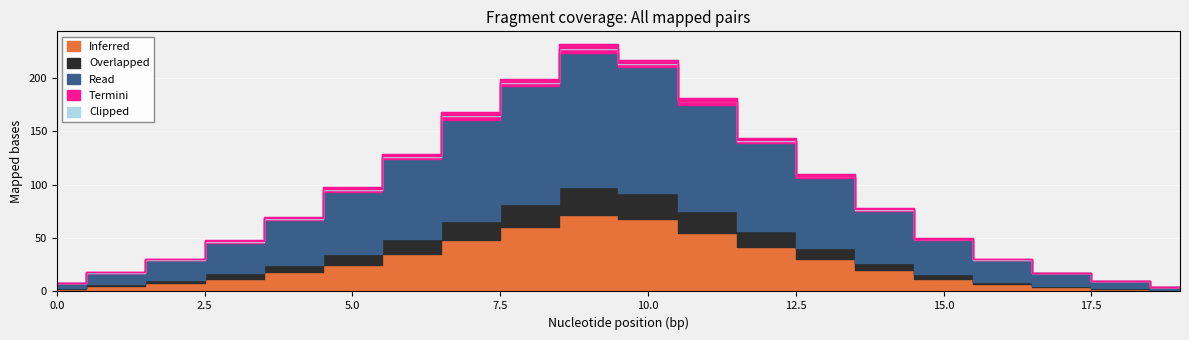

The value of Termini at 0 is -2. True or false?

False